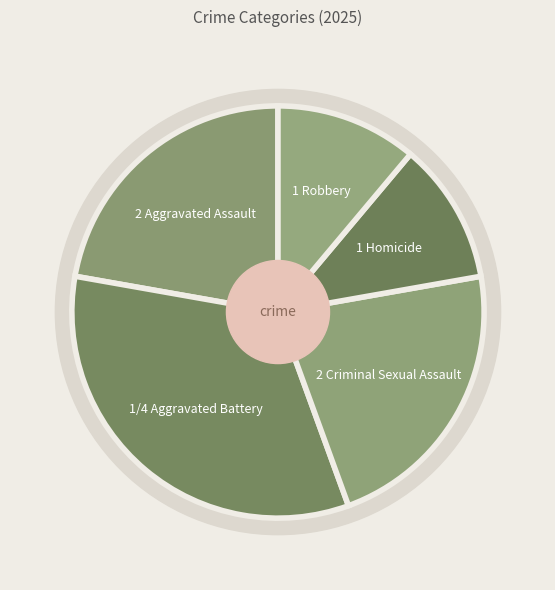

Is it true that Homicide is 11% of the pie?

True